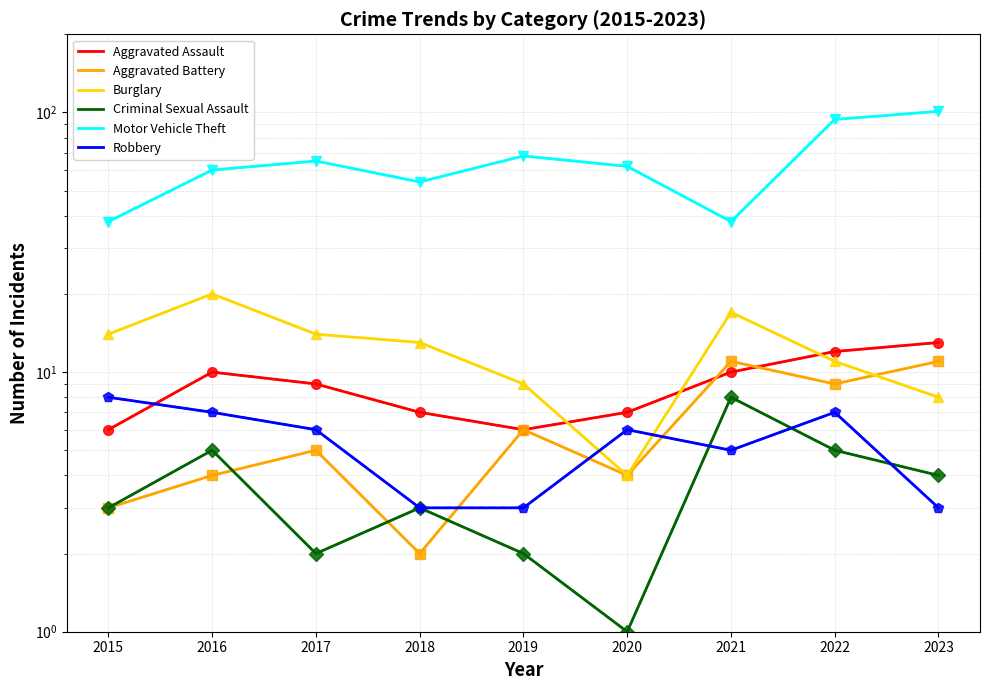

The Criminal Sexual Assault series shows 5 at 2022. True or false?

True